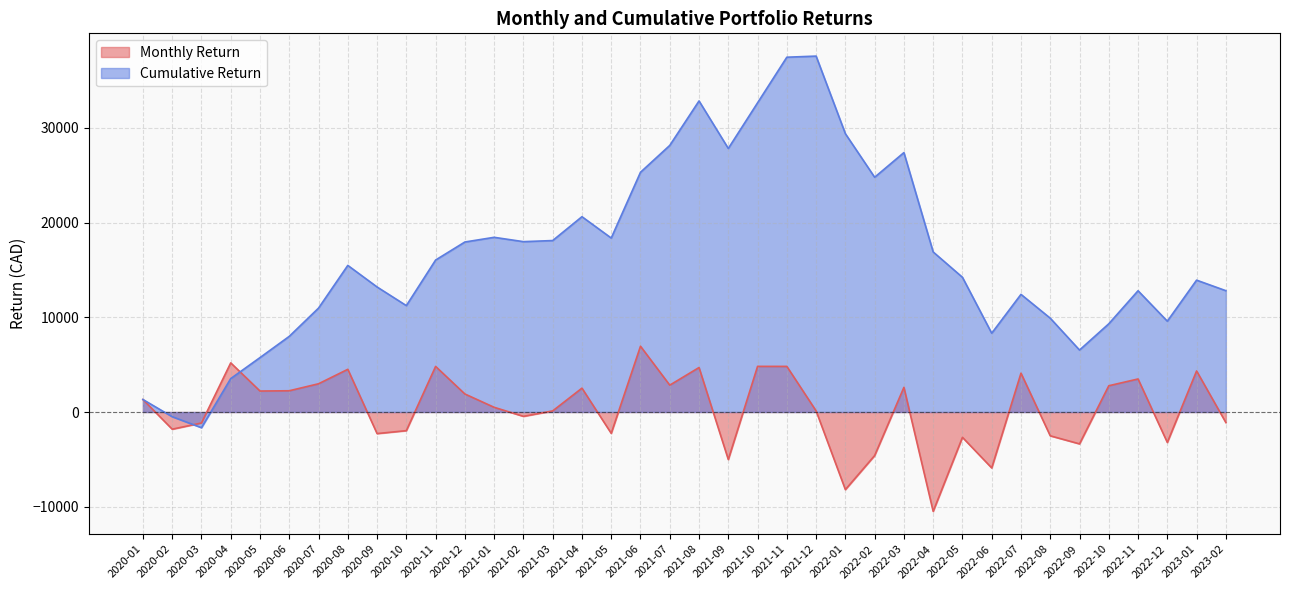

Is it true that Monthly Return equals -1045.6 at 2021-05?

False